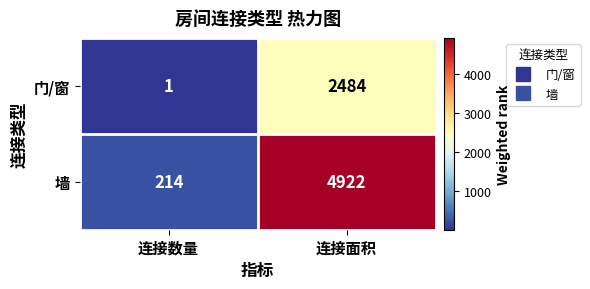

At which label does 墙 reach its peak?

连接面积